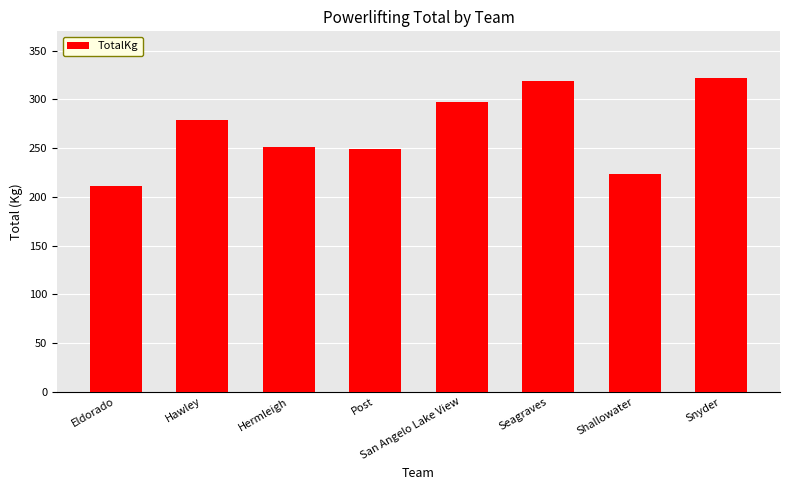

The chart shows a value of 68.4 at Shallowater. True or false?

False